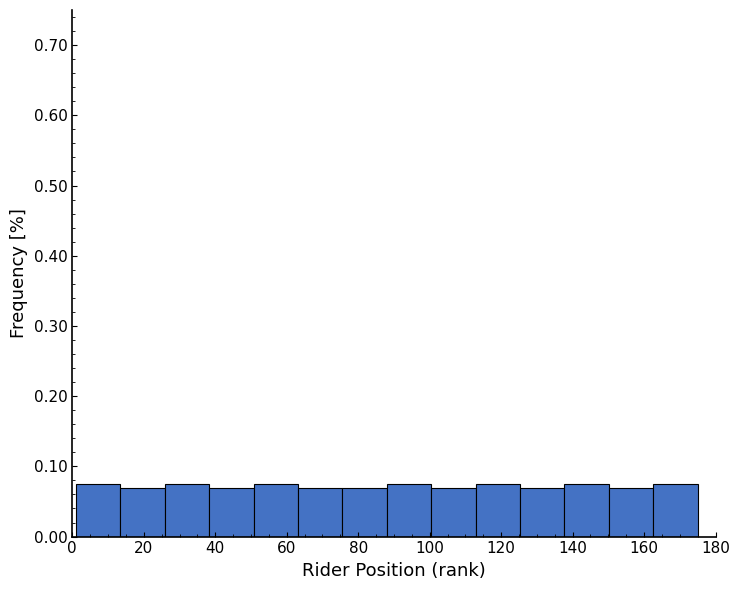

How tall is the bar that spans 50 to 64 on the x-axis? Neither the bar edges nor the heights are printed on the chart, so give them approximately, as read against the axes.

0.07